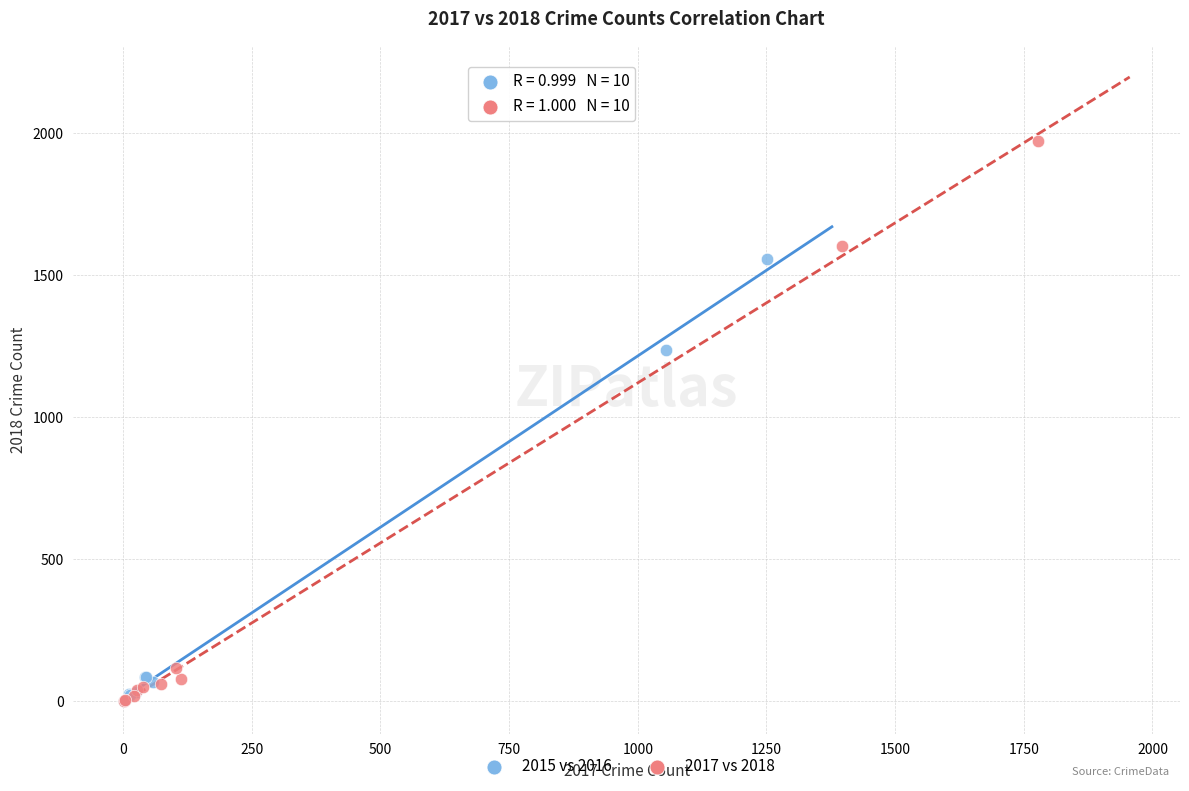

Which series has the largest Y range (max minus min)?

2017 vs 2018